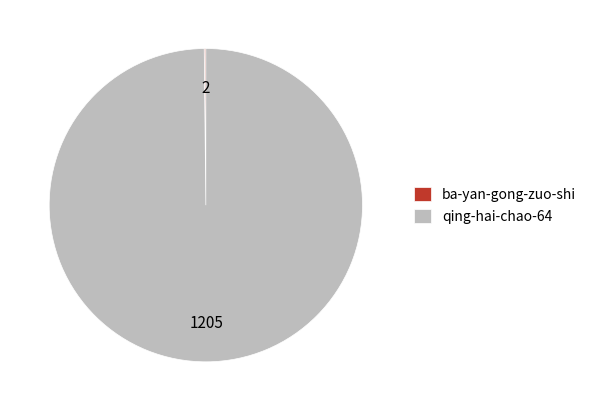

What is the largest slice in the pie chart?

qing-hai-chao-64